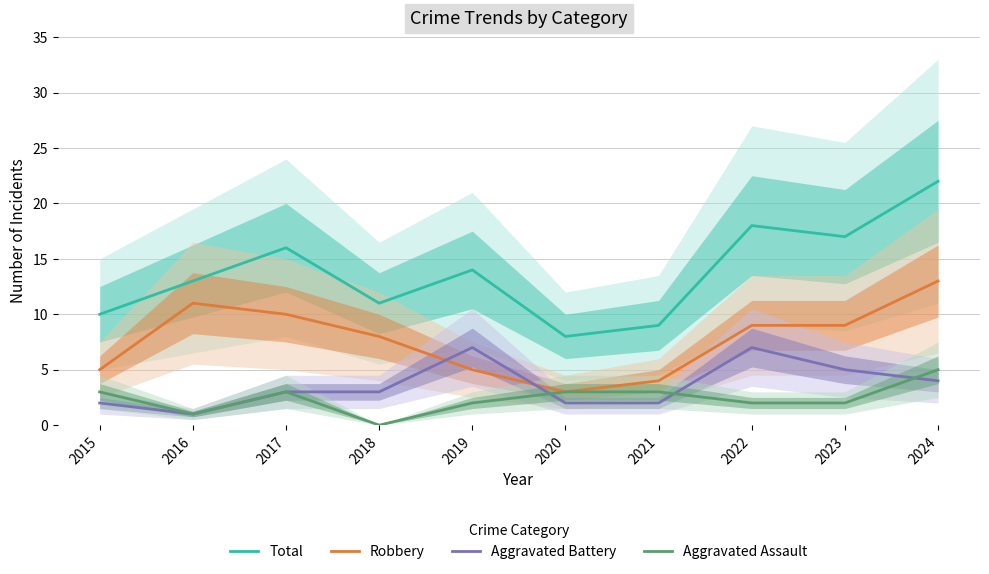

What is the sum of the Total values at 2016 and 2022?

31